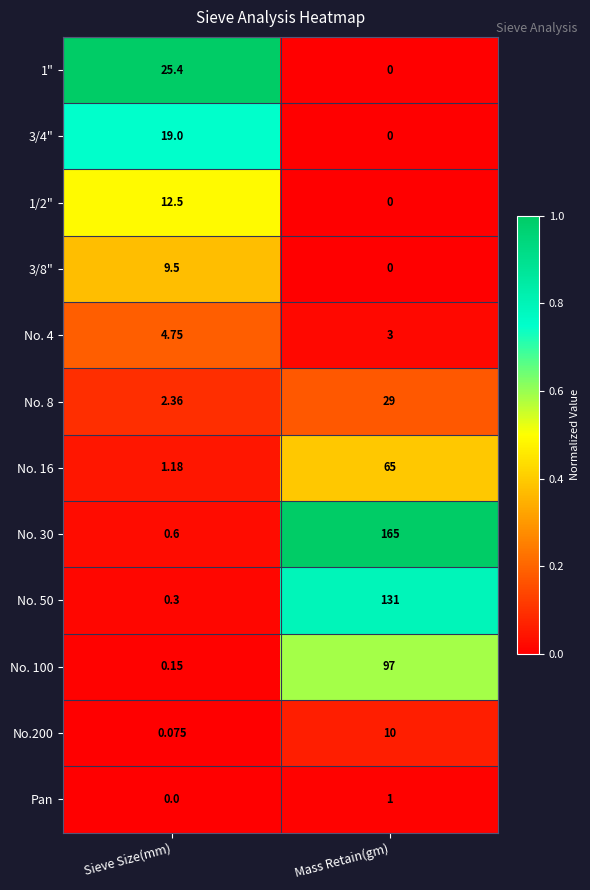

At which category is the sum across all series the highest?

Mass Retain(gm)